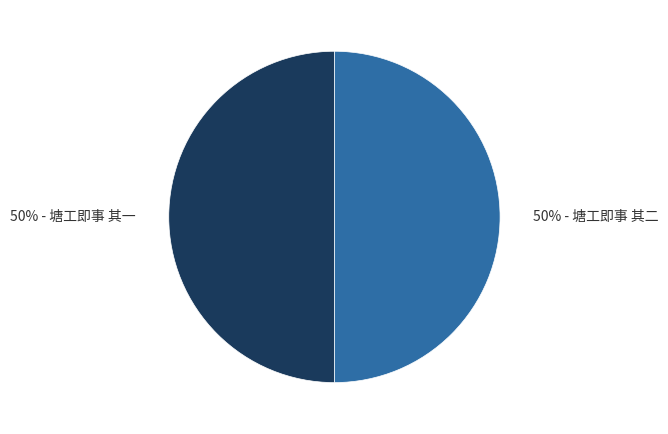

Combined, do 50% - 塘工即事 其一 and 50% - 塘工即事 其二 account for over 50%?

Yes